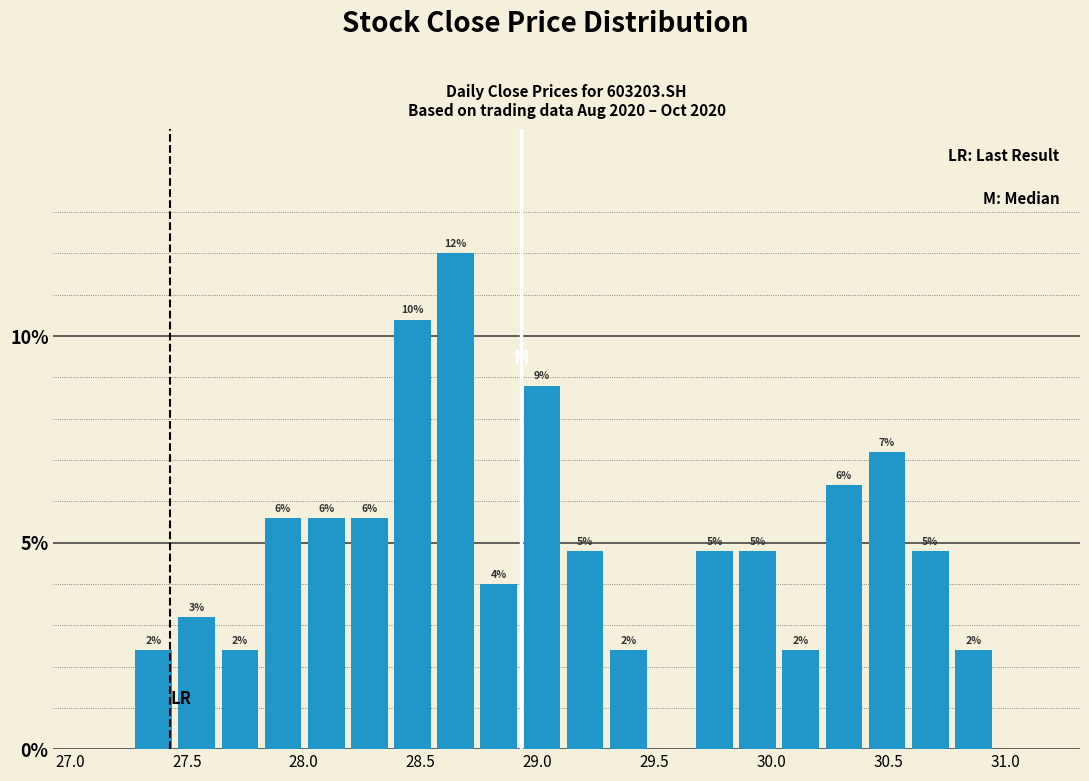

Around what value on the x-axis is the tallest bar? Give the approximate position of its centre, as read against the axis.

28.65